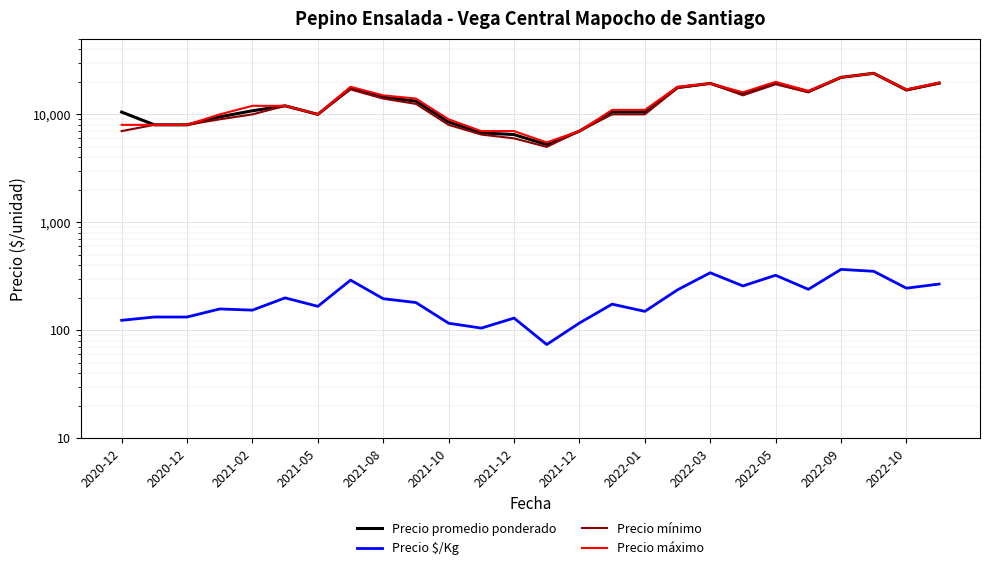

How many values in the Precio mínimo series are below 12000?

13